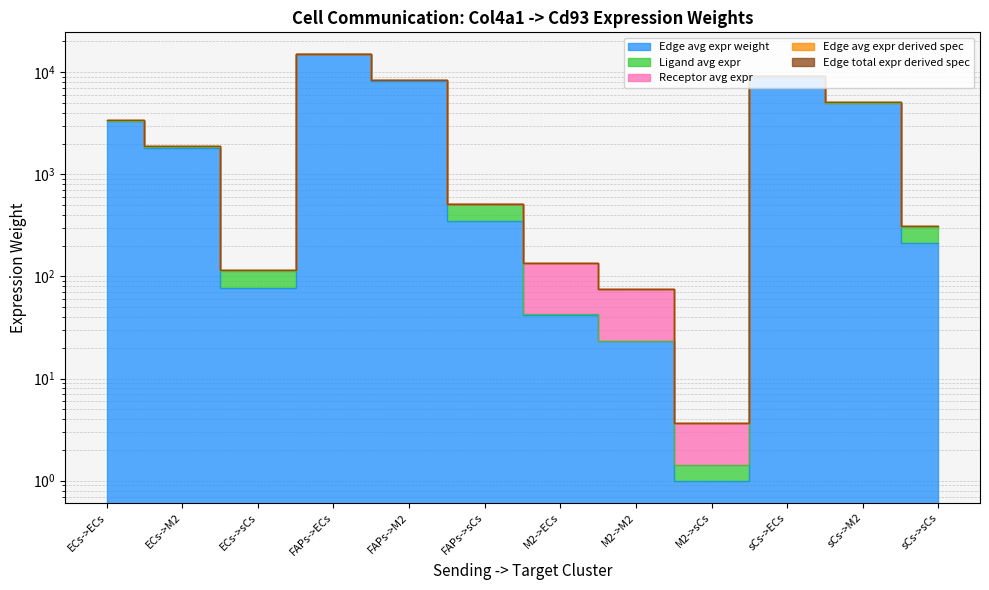

True or false: Edge avg expr derived spec and Edge total expr derived spec intersect in this chart.

False